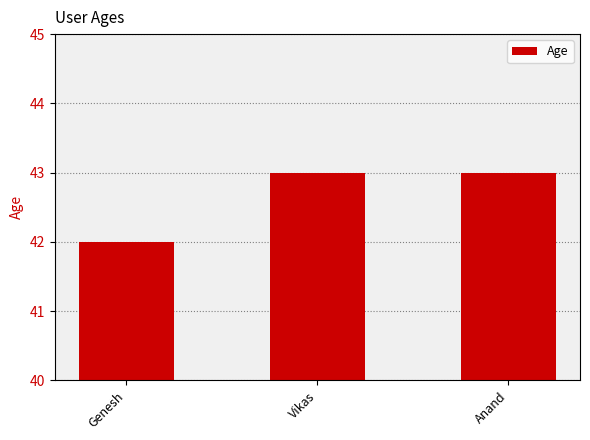

At which label is the value closest to 42?

Genesh